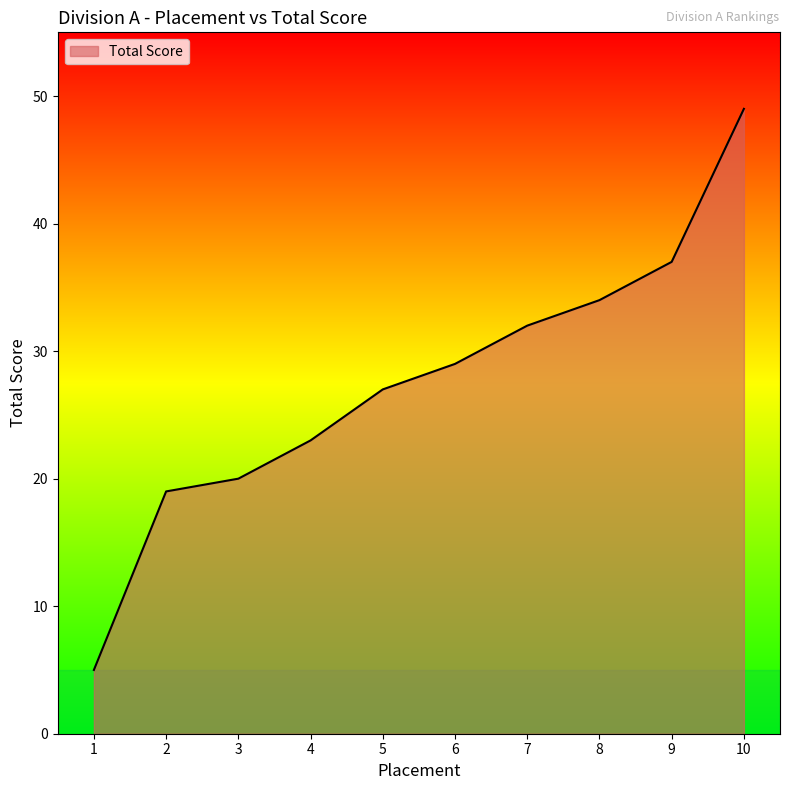

What is the sum of all values?

275